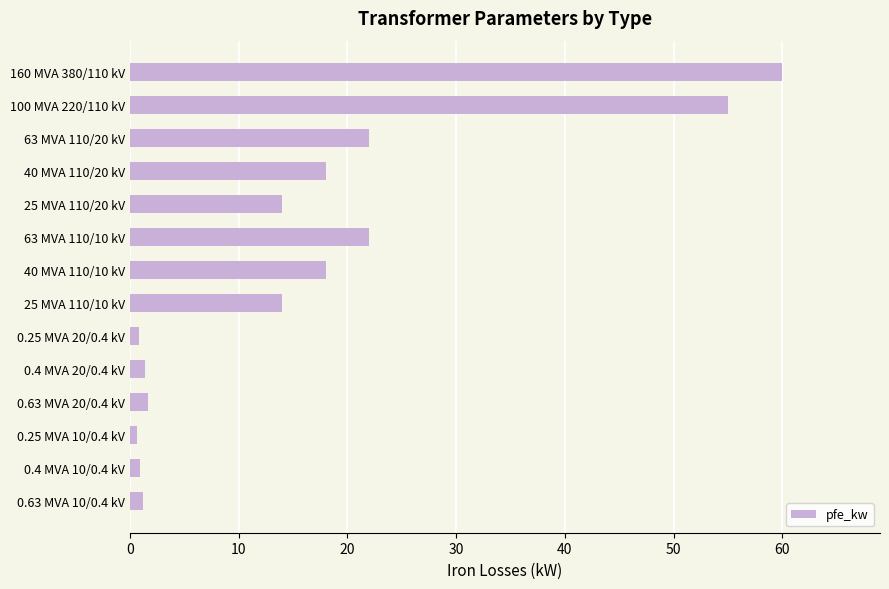

What is the average value?

16.4